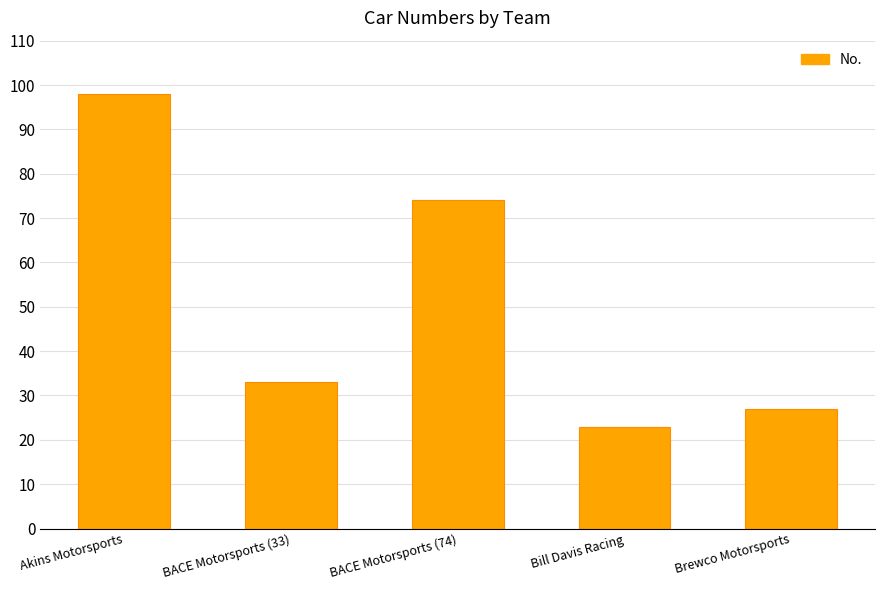

True or false: the data shows 33 at BACE Motorsports (33).

True